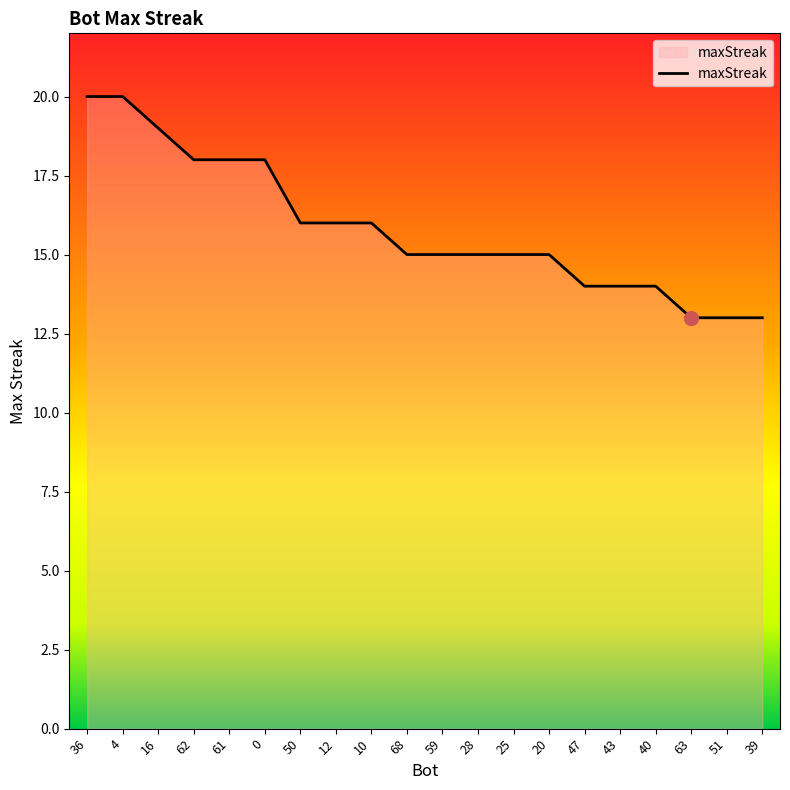

Approximately how many times larger is the value at 63 compared to 16?

0.7